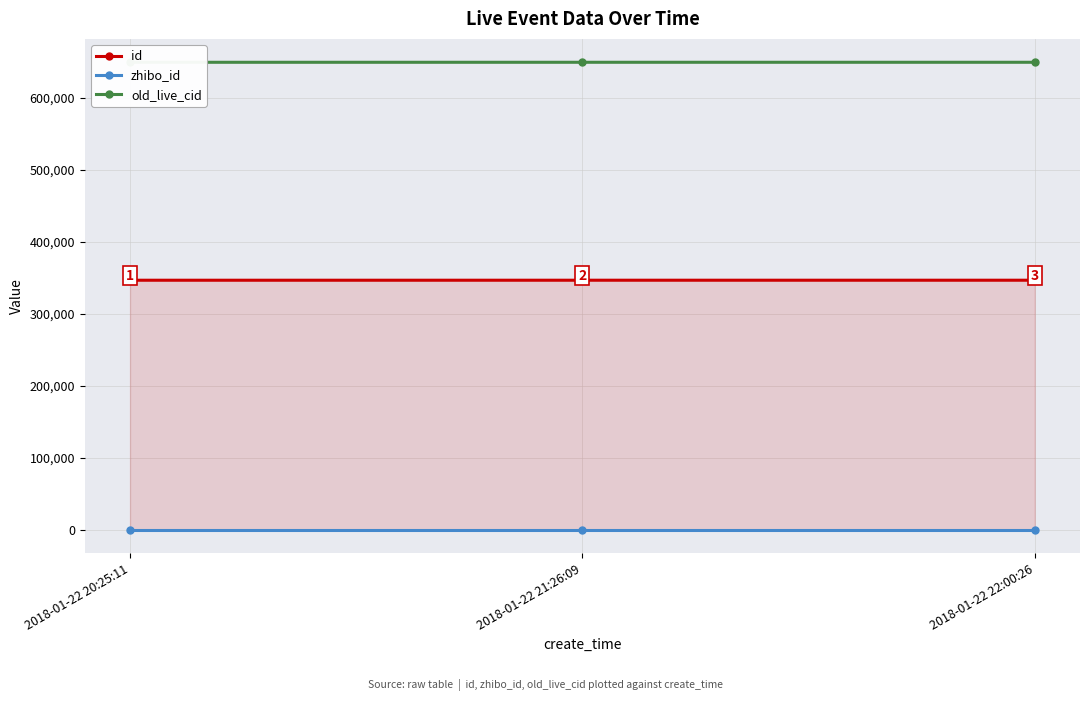

Rank the series by their average value, from highest to lowest.

old_live_cid, id, zhibo_id